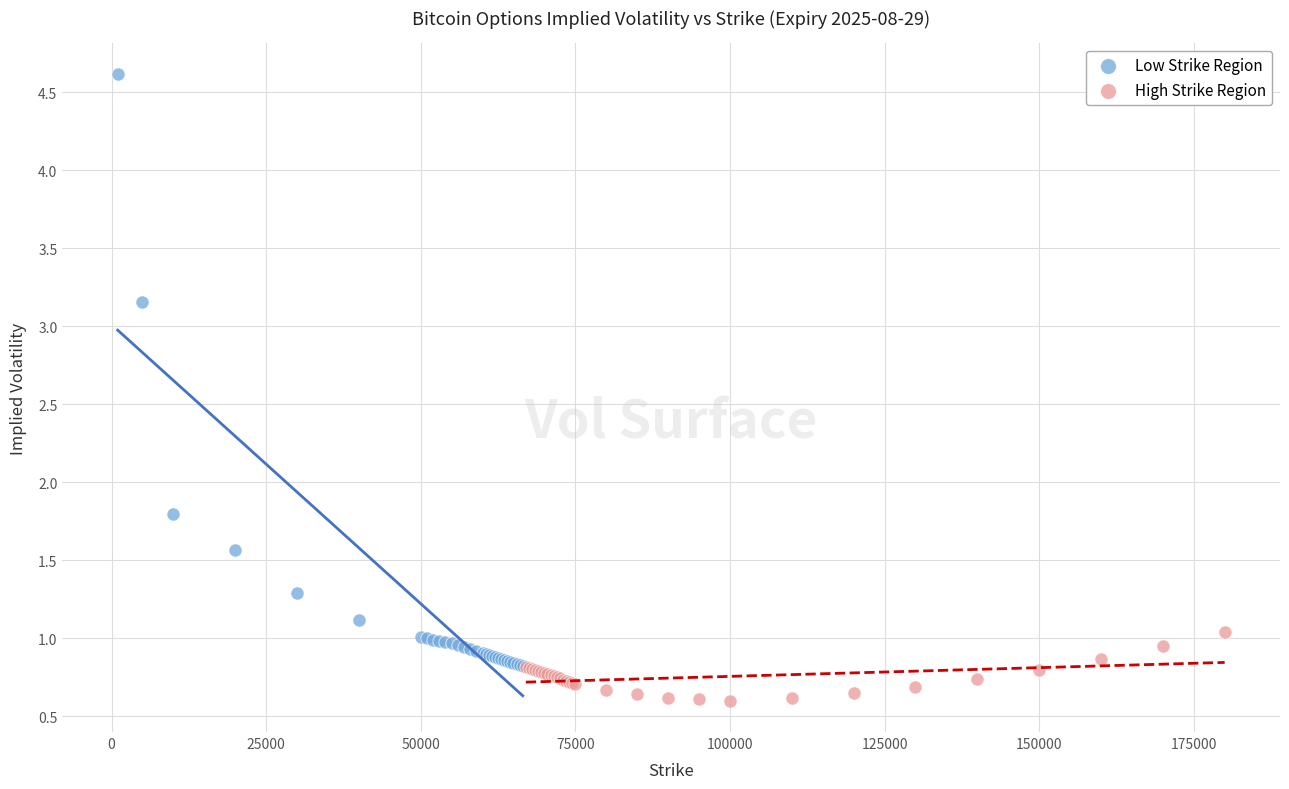

Which series has the widest spread of Y values?

Low Strike Region